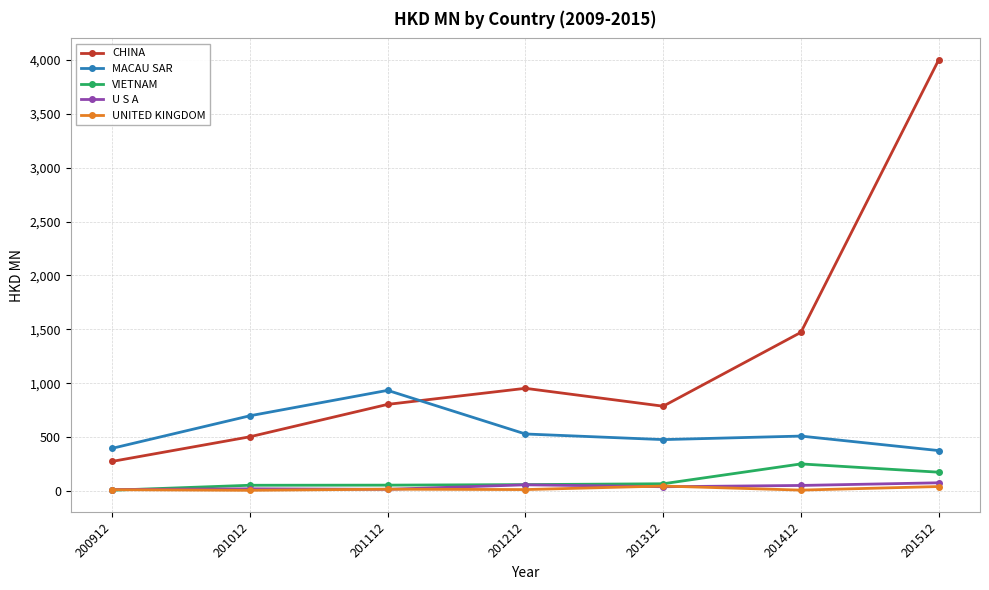

True or false: VIETNAM and MACAU SAR intersect in this chart.

False